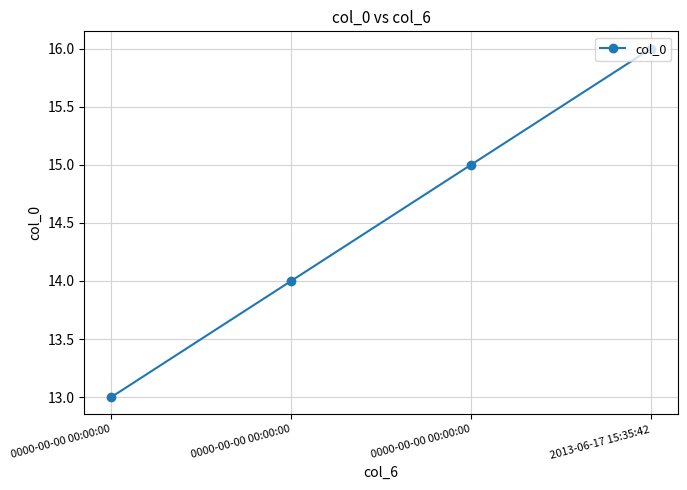

Reading left to right, transcribe all the data shown in this chart.

13	14	15	16